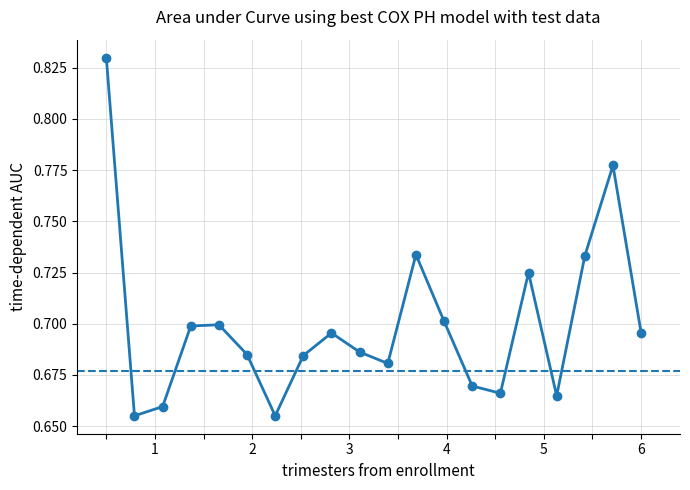

What is the sum of all values?

14.0